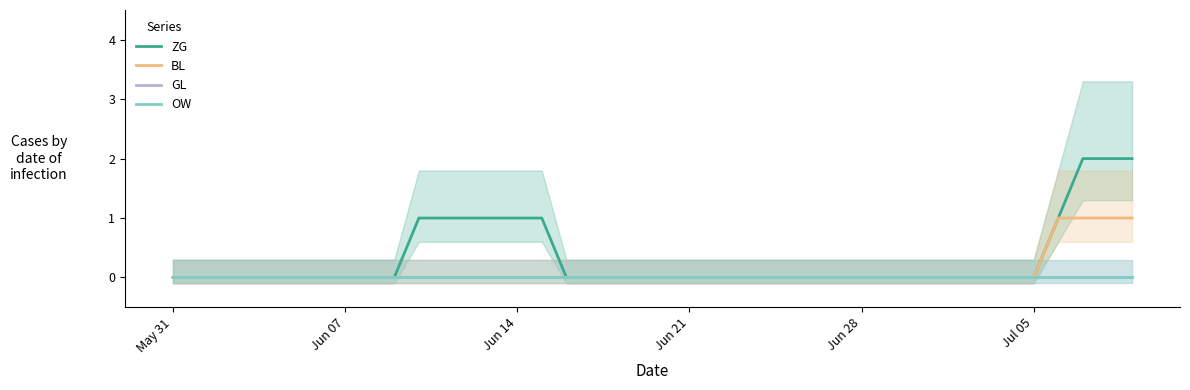

The ZG series shows 1 at 18. True or false?

False